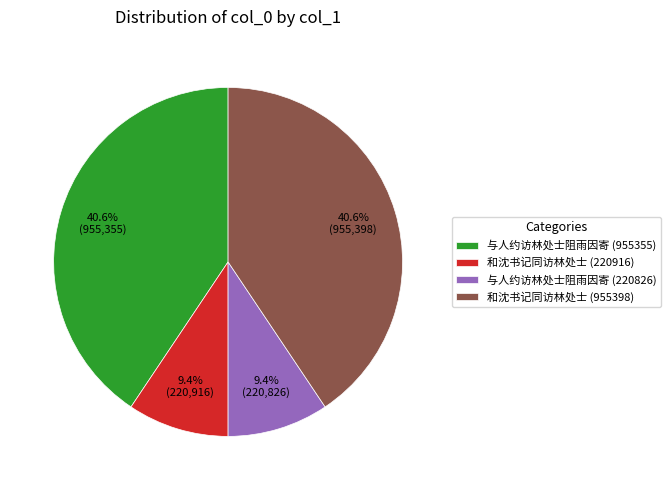

What portion of the pie excludes 和沈书记同访林处士 (955398)?

59.4%